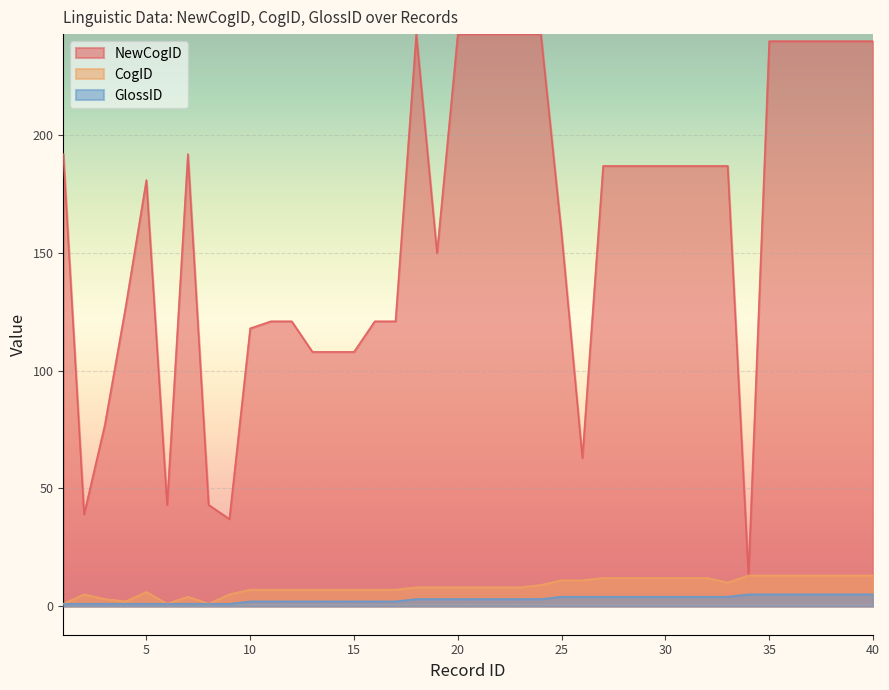

True or false: CogID and GlossID intersect in this chart.

False